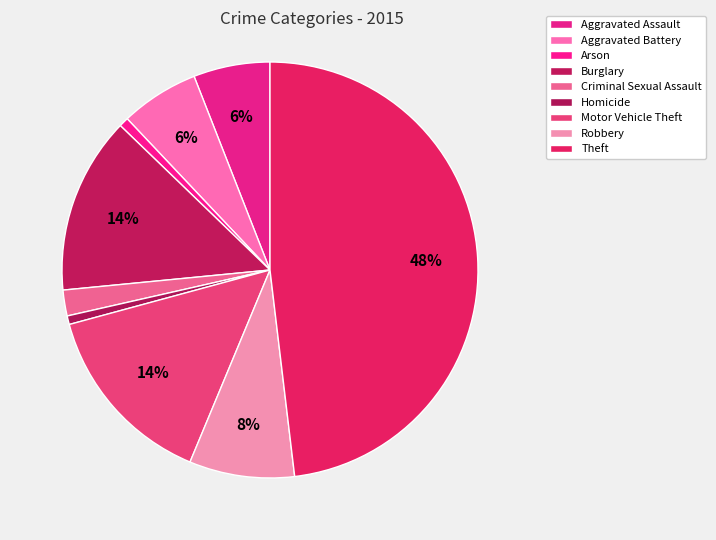

Which slice is the largest?

Theft